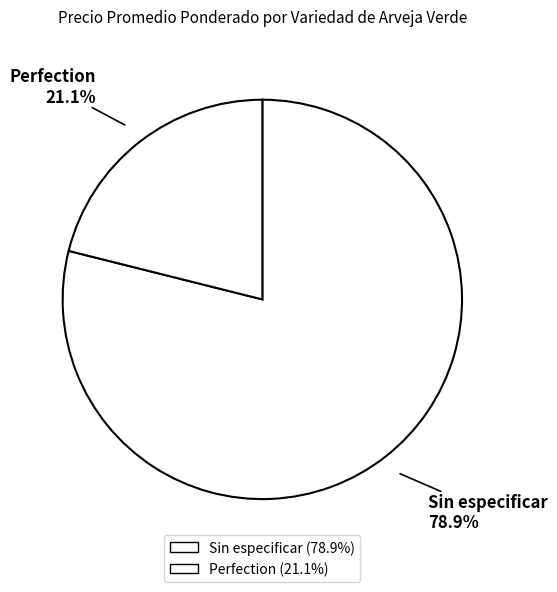

How many slices are in this pie chart?

2